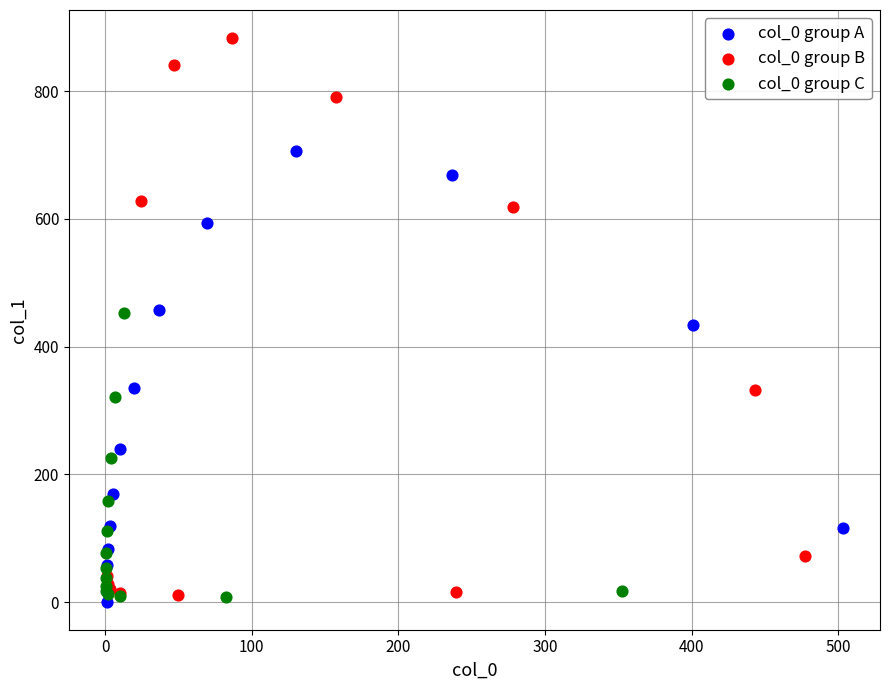

Which series contains the highest Y value?

col_0 group B